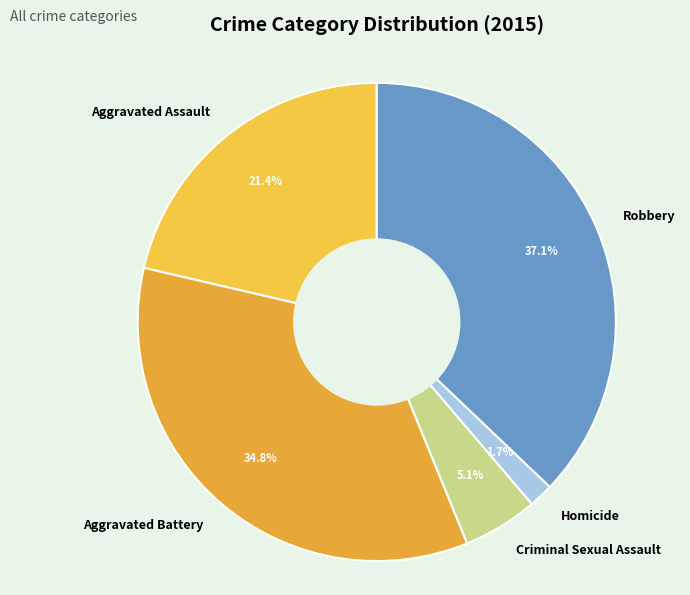

What is the smallest slice in the pie chart?

Homicide